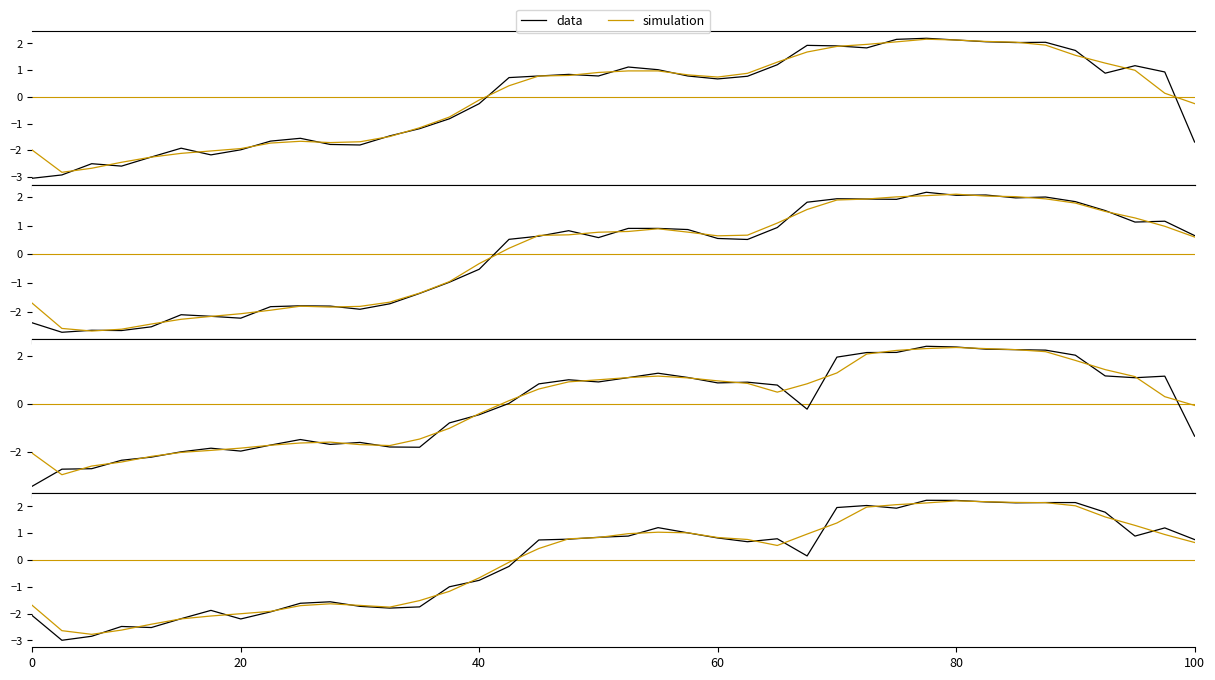

What is the minimum value shown in the chart?

-3.4